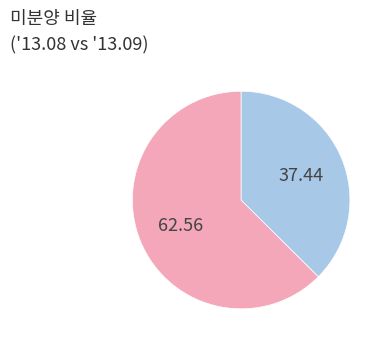

Is there a majority slice in this chart?

Yes